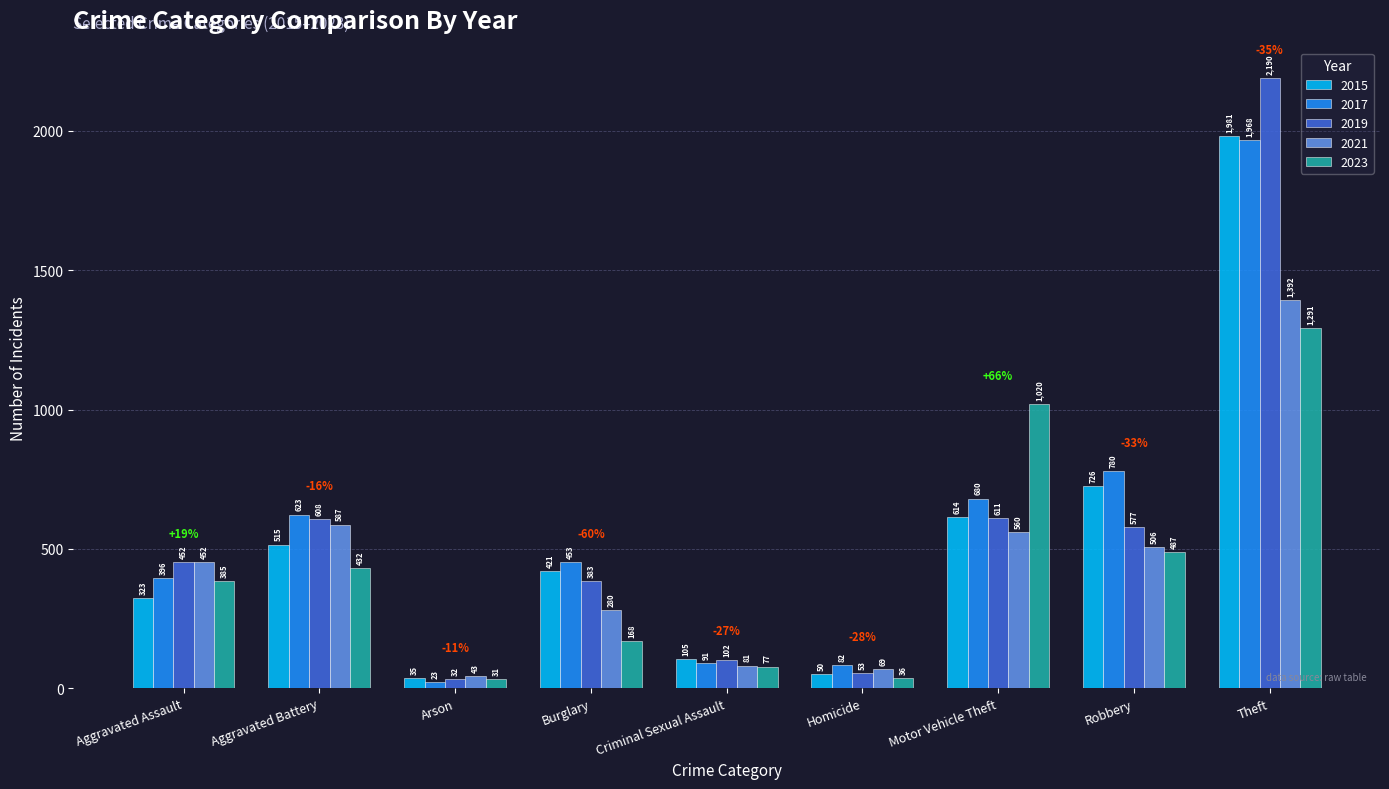

Are the bars grouped side by side (vs. stacked)?

Yes